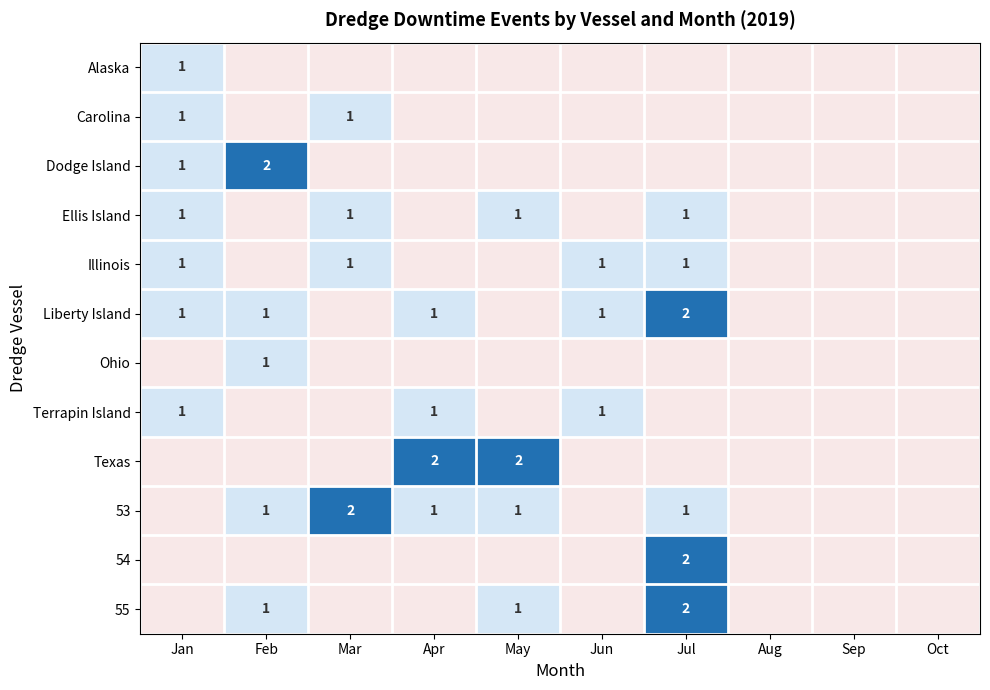

Is it true that Texas equals 2 at May?

True